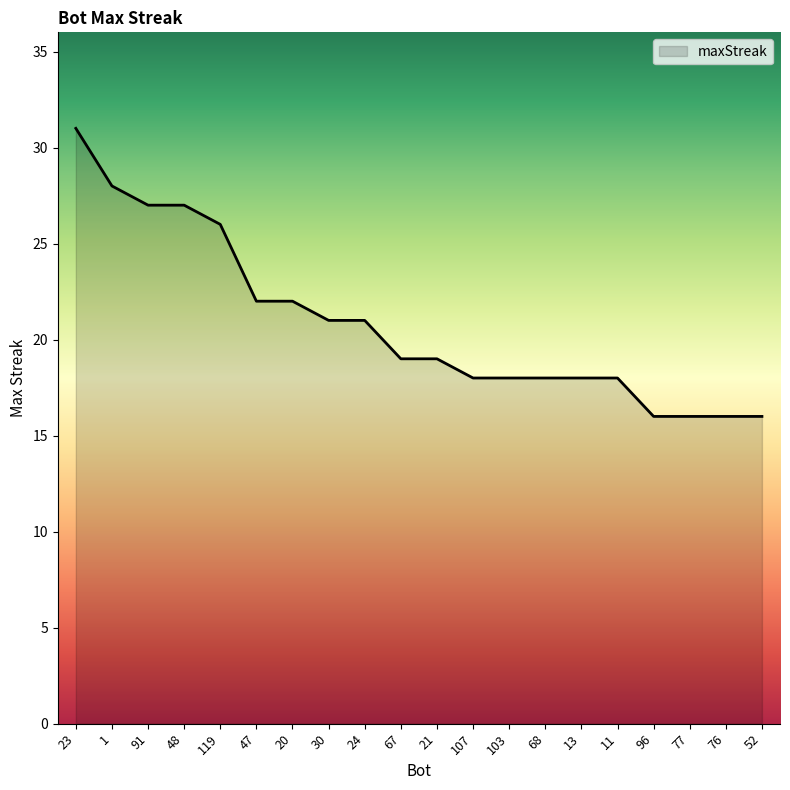

What is the greatest value displayed?

31